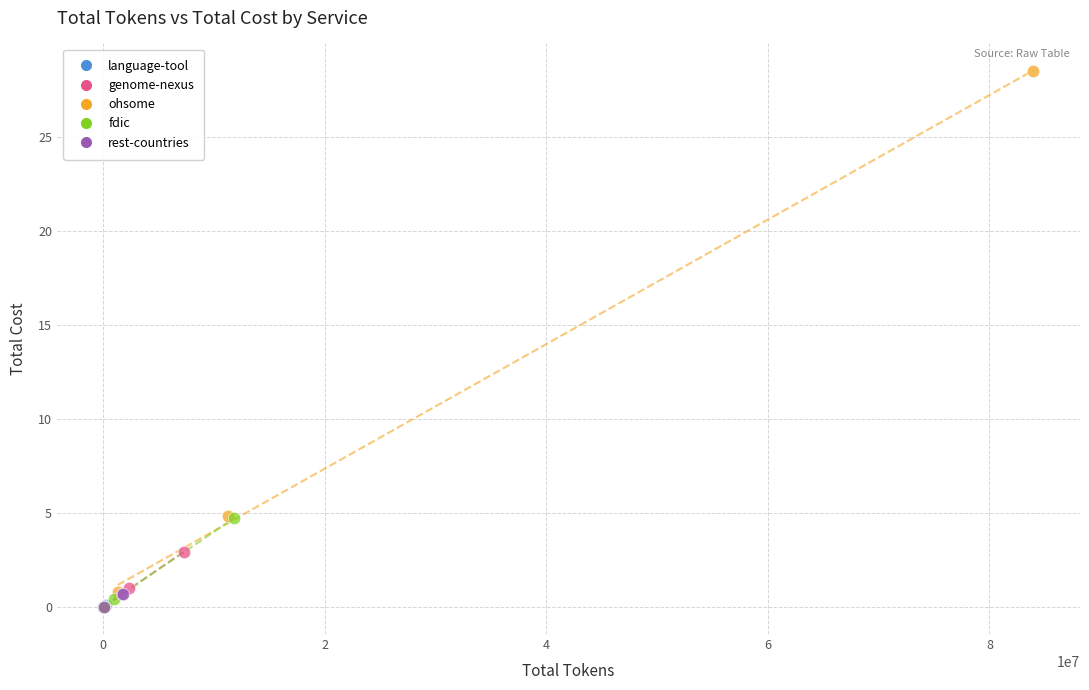

What are all the series names shown in the legend?

language-tool, genome-nexus, ohsome, fdic, rest-countries